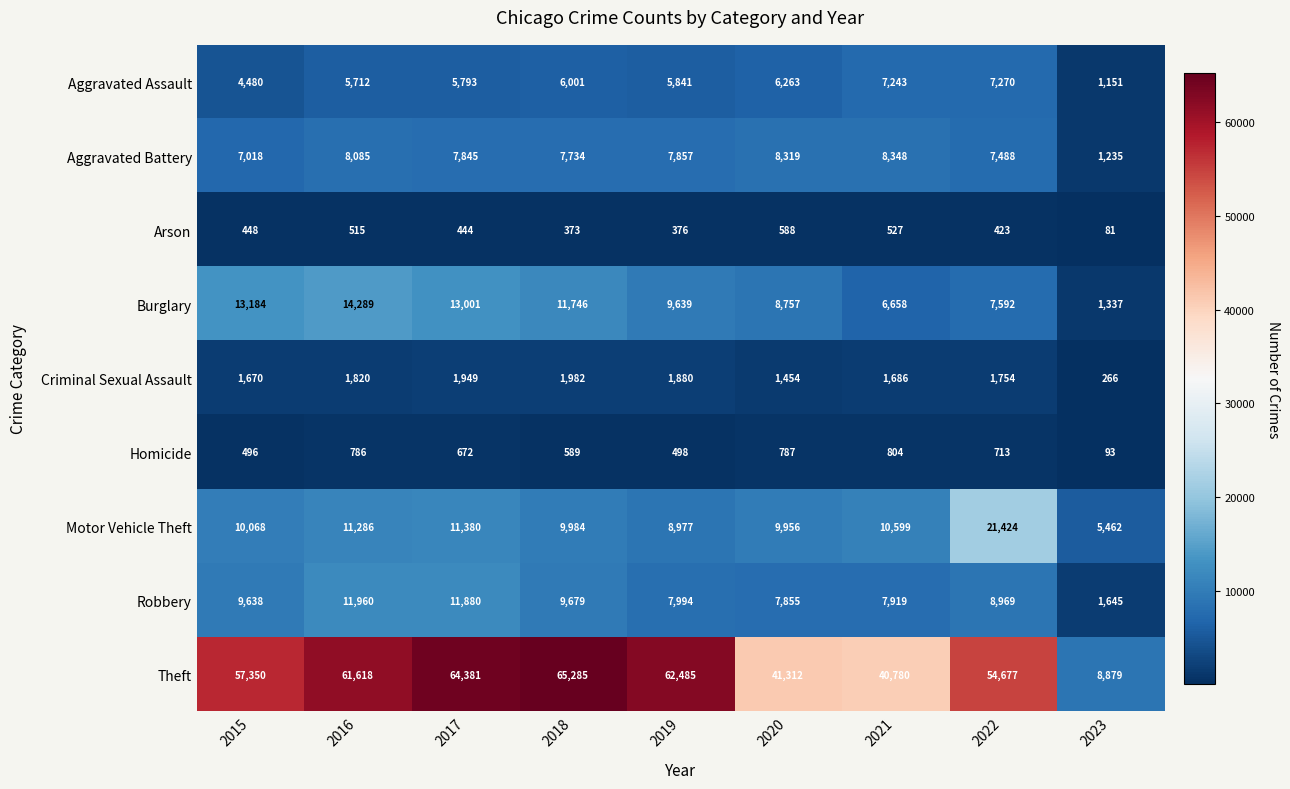

What is the difference between the second highest and minimum values in the Criminal Sexual Assault series?

1683